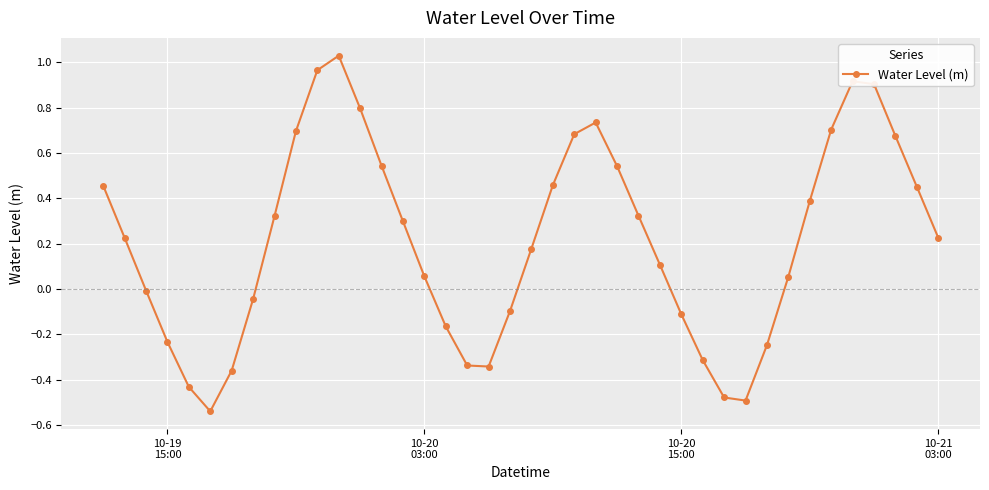

What is the difference between the second highest and minimum values?

1.5